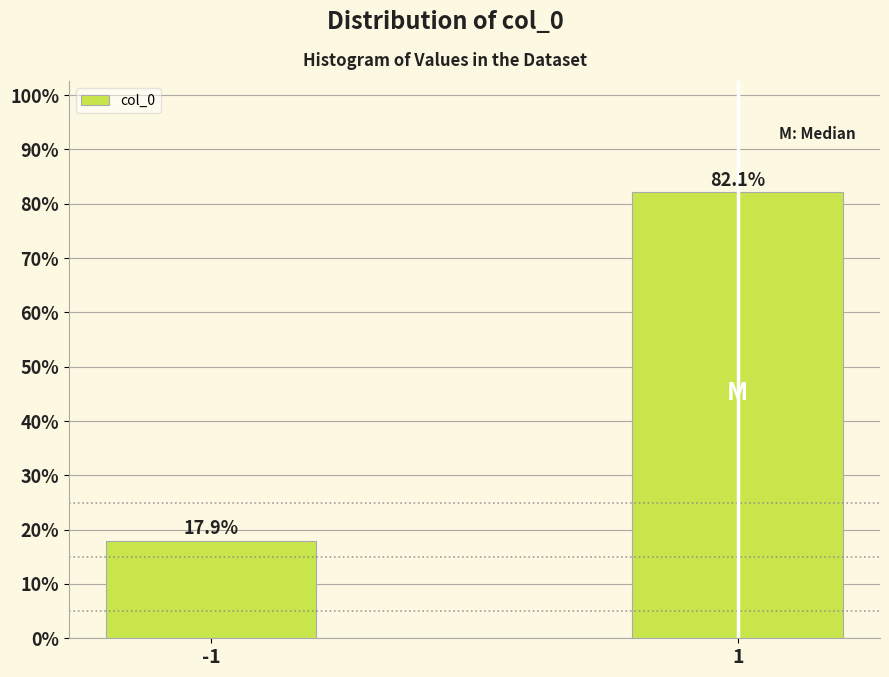

Reading left to right, list all the values displayed in this chart.

17.9	82.1